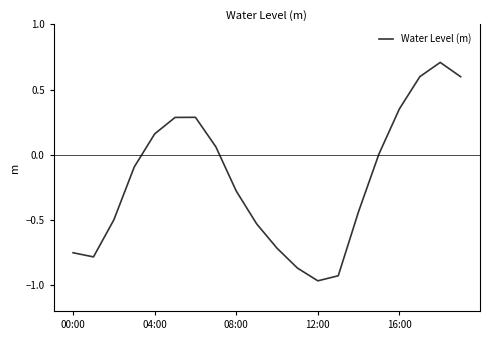

Does the chart display data point markers on the line(s)?

No